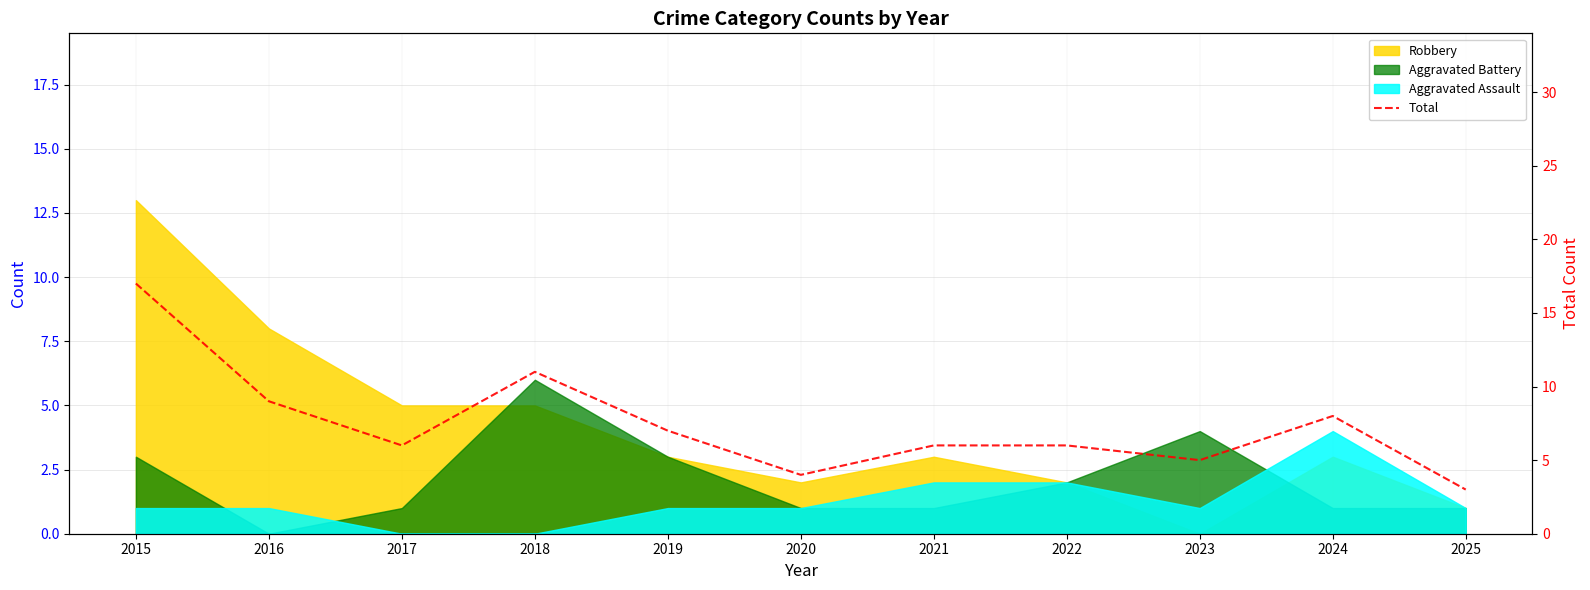

What is the ratio of the value at 2018 to the value at 2024?

1.4